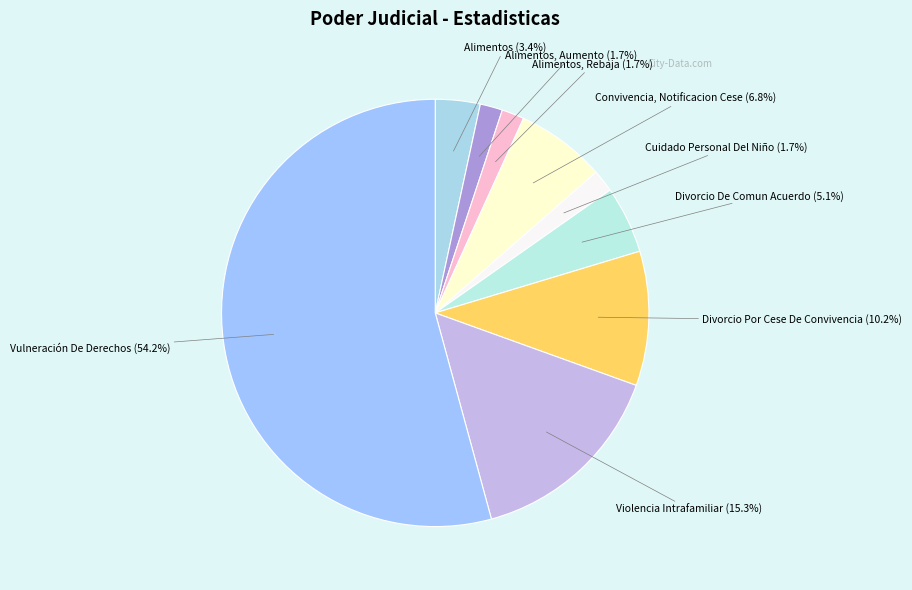

Which slice is the largest?

Vulneración De Derechos